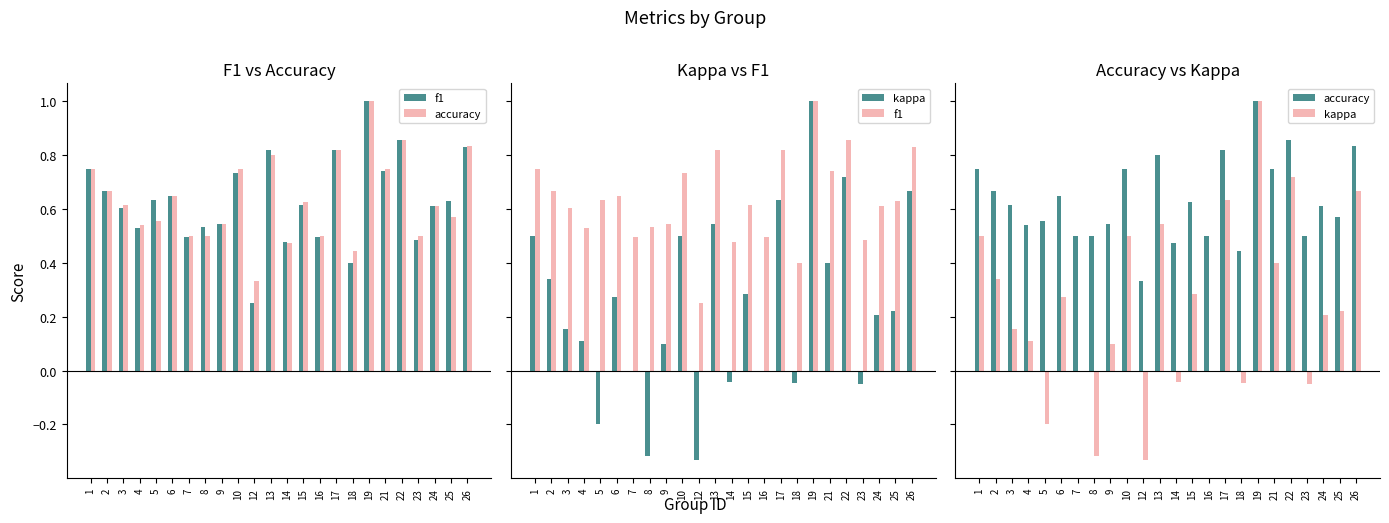

Reading right to left, transcribe all the data shown in this chart.

f1: 26=0.8	25=0.6	24=0.6	23=0.5	22=0.9	21=0.7	19=1.0	18=0.4	17=0.8	16=0.5	15=0.6	14=0.5	13=0.8	12=0.2	10=0.7	9=0.5	8=0.5	7=0.5	6=0.6	5=0.6	4=0.5	3=0.6	2=0.7	1=0.8
accuracy: 26=0.8	25=0.6	24=0.6	23=0.5	22=0.9	21=0.8	19=1.0	18=0.4	17=0.8	16=0.5	15=0.6	14=0.5	13=0.8	12=0.3	10=0.8	9=0.5	8=0.5	7=0.5	6=0.6	5=0.6	4=0.5	3=0.6	2=0.7	1=0.8
kappa: 26=0.7	25=0.2	24=0.2	23=-0.0	22=0.7	21=0.4	19=1.0	18=-0.0	17=0.6	16=0.0	15=0.3	14=-0.0	13=0.5	12=-0.3	10=0.5	9=0.1	8=-0.3	7=0.0	6=0.3	5=-0.2	4=0.1	3=0.2	2=0.3	1=0.5